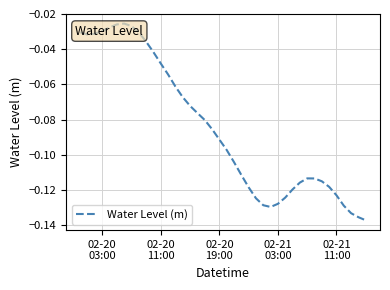

Reading left to right, extract all data points from this chart.

-0.0	-0.0	-0.0	-0.0	-0.0	-0.0	-0.0	-0.0	-0.0	-0.0	-0.0	-0.0	-0.1	-0.1	-0.1	-0.1	-0.1	-0.1	-0.1	-0.1	-0.1	-0.1	-0.1	-0.1	-0.1	-0.1	-0.1	-0.1	-0.1	-0.1	-0.1	-0.1	-0.1	-0.1	-0.1	-0.1	-0.1	-0.1	-0.1	-0.1